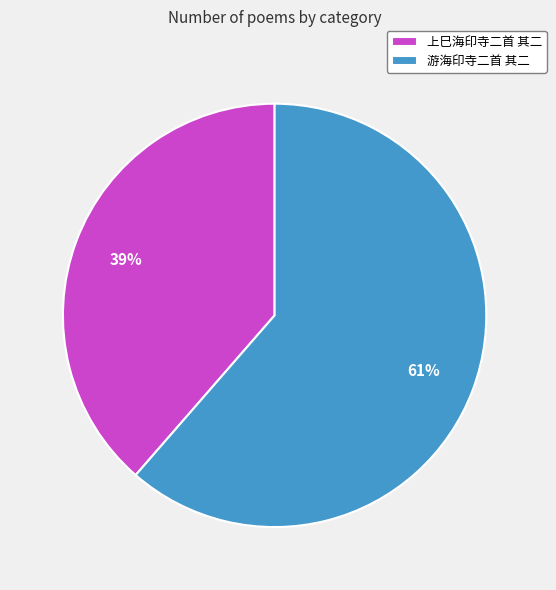

Which slice is the largest?

游海印寺二首 其二